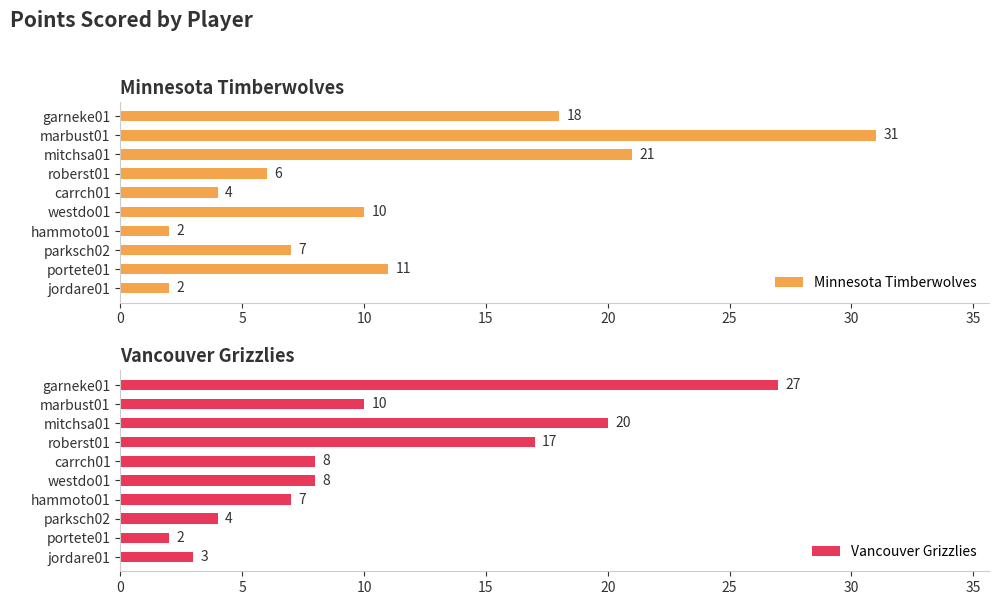

What is the average value of the Minnesota Timberwolves series?

11